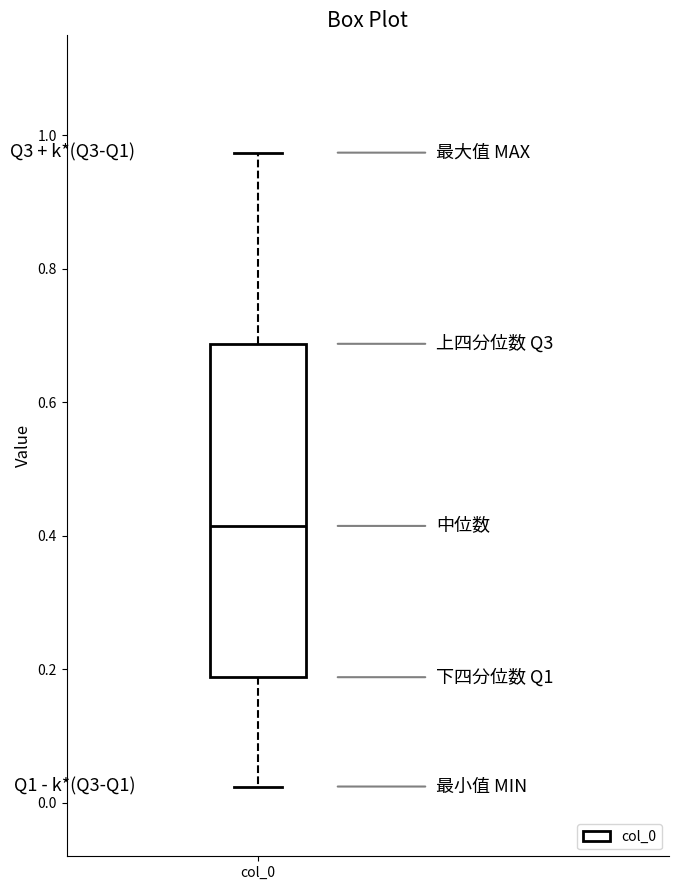

Transcribe this box plot: give where the median line is, the range the box spans, and where the two whiskers end, as read against the y-axis. The values are not printed on the chart, so give them approximately, as read against the axis.

median 0.42, box 0.18 to 0.68, whiskers 0.02 to 0.98